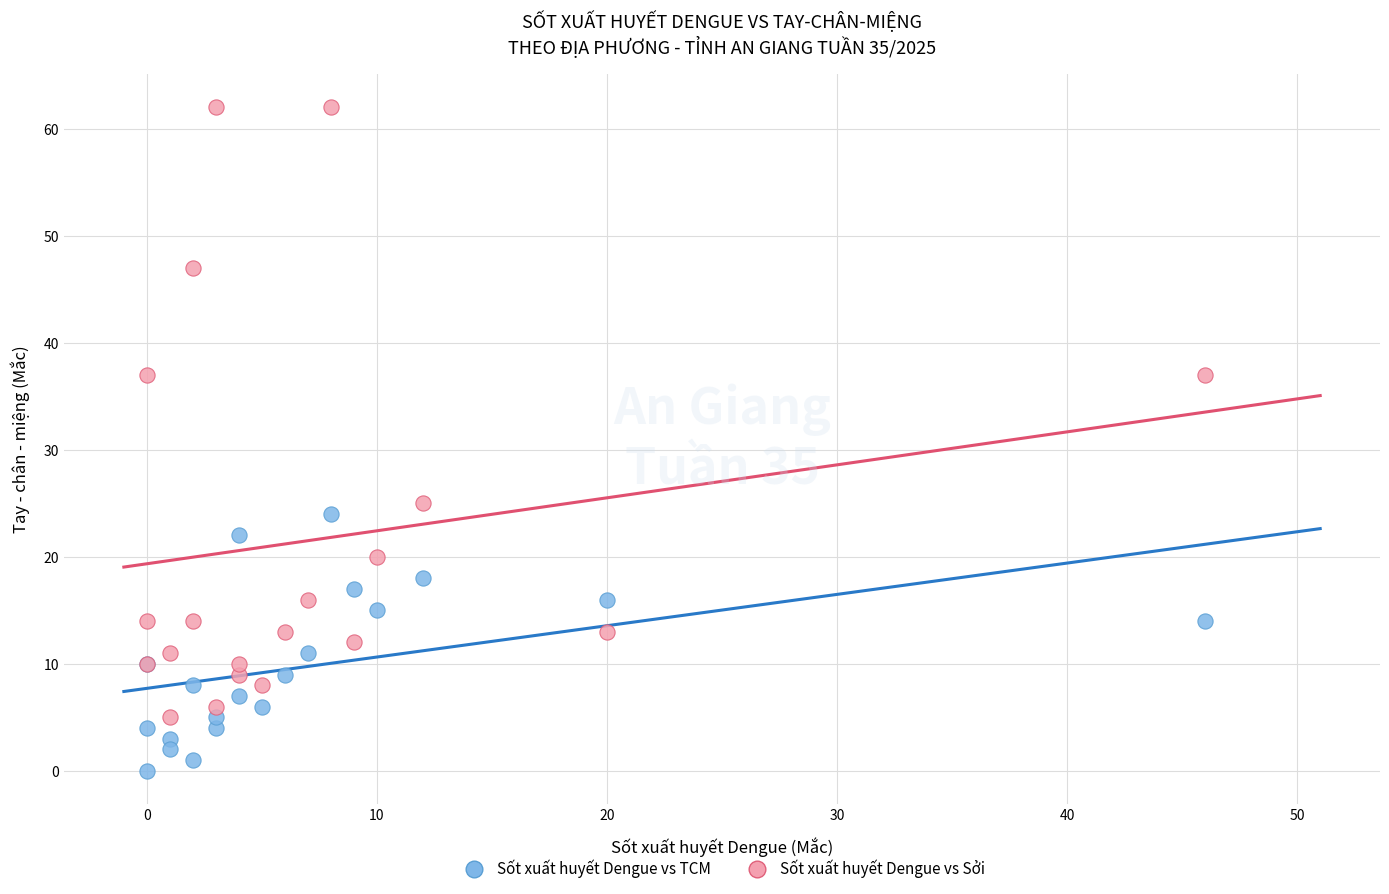

What are all the series names shown in the legend?

Sốt xuất huyết Dengue vs TCM, Sốt xuất huyết Dengue vs Sởi